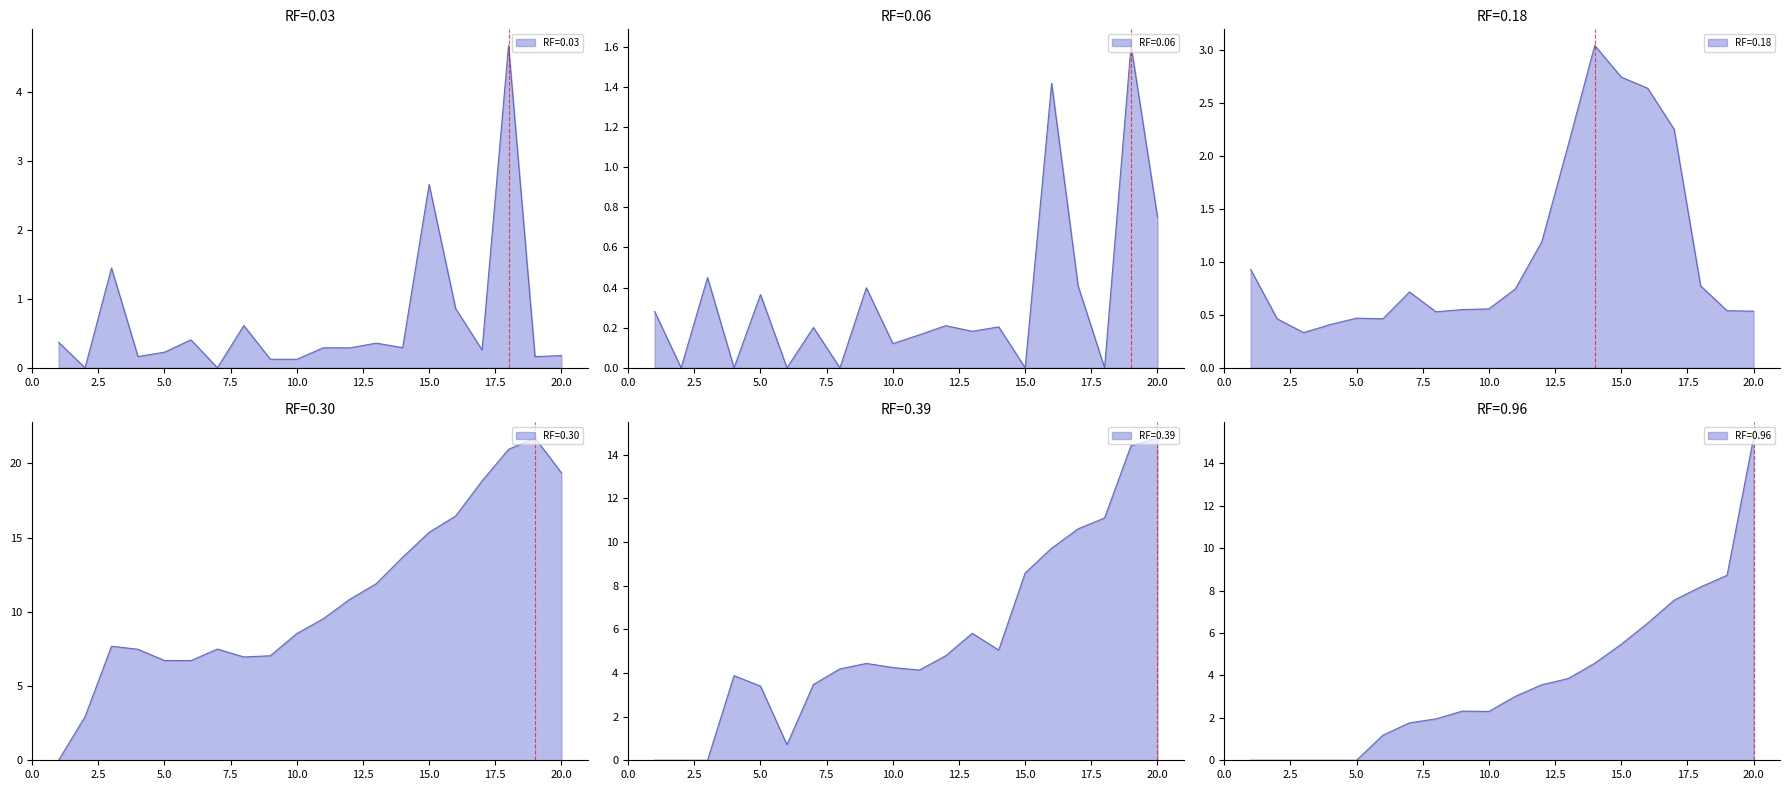

Which series has the widest spread of values?

RF=0.30